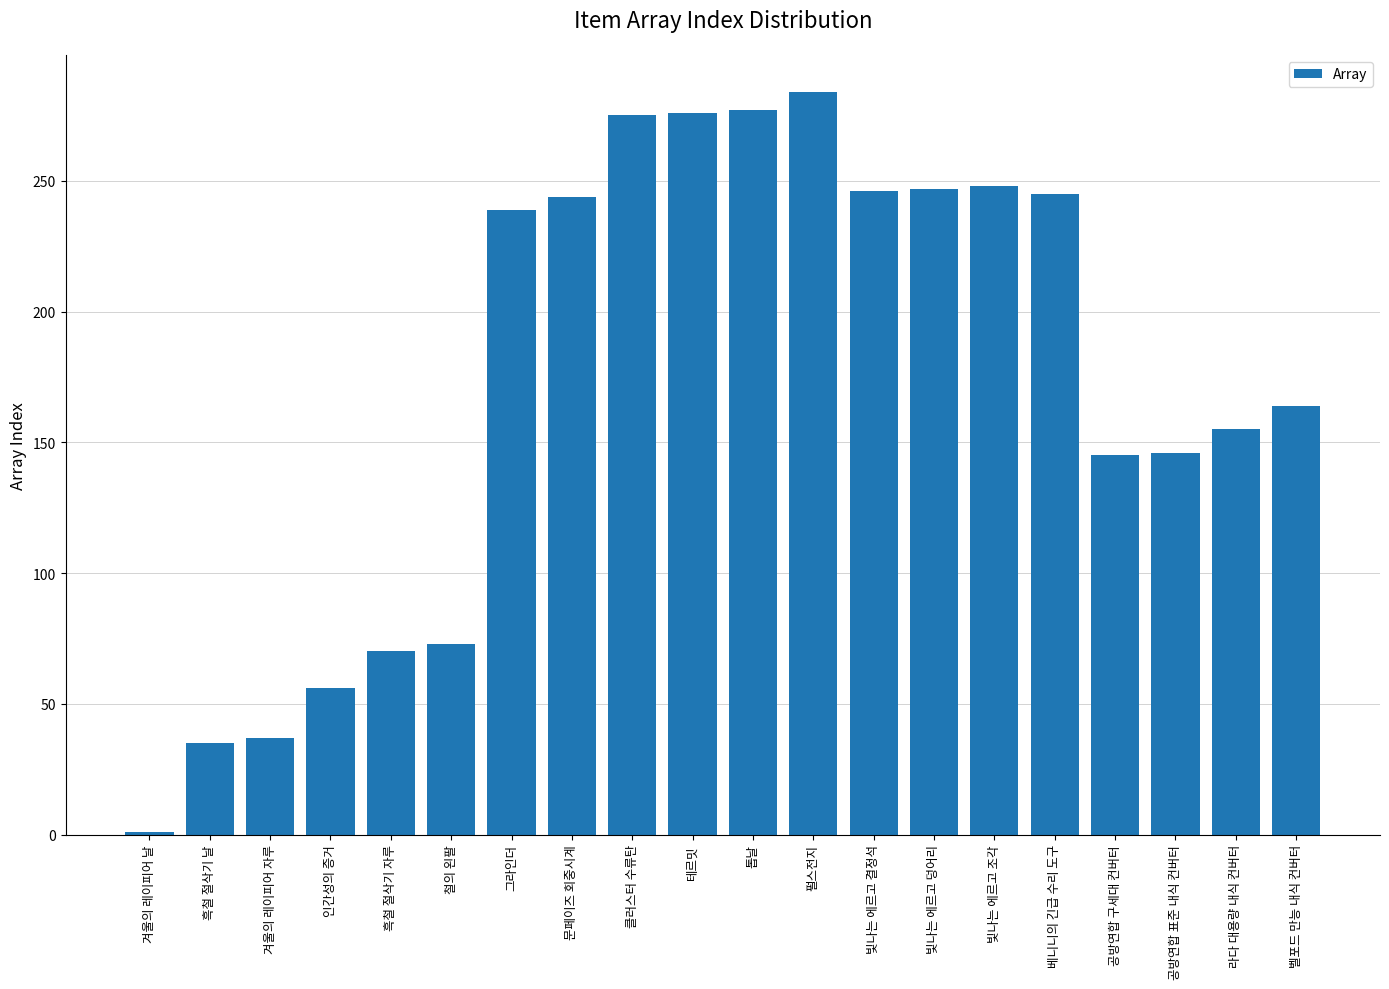

What is the change in value from 빛나는 에르고 덩어리 to 벨포드 만능 내식 컨버터?

-83